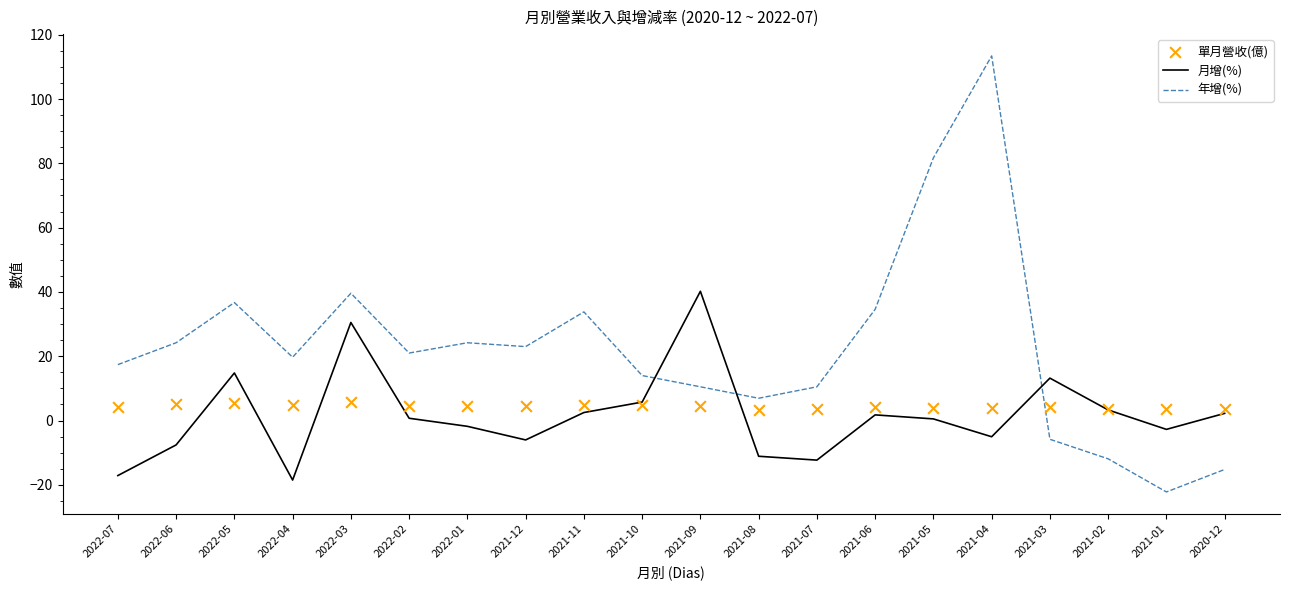

What are all the series names shown in the legend?

月增(%), 年增(%), 單月營收(億)